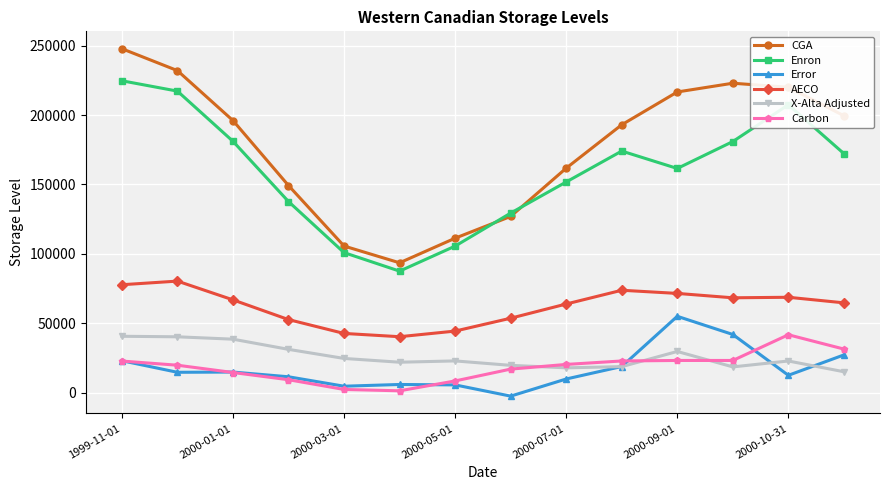

What is the maximum value shown in the chart?

247746.0